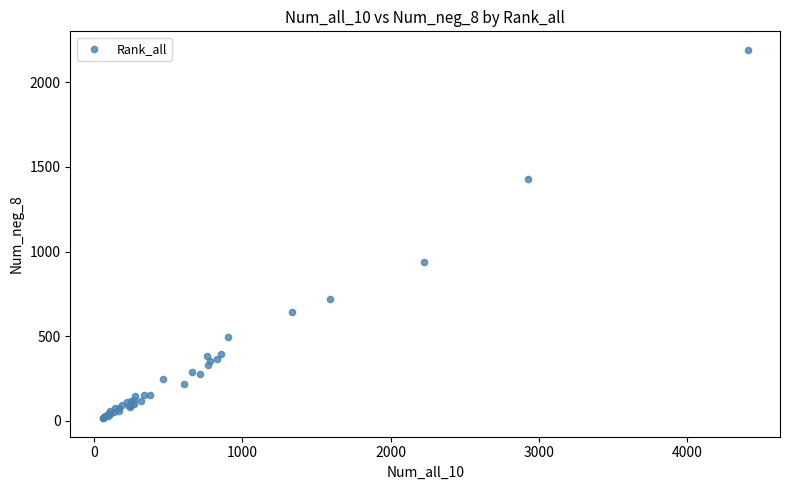

What Y value in the scatter plot is closest to 1103?

940